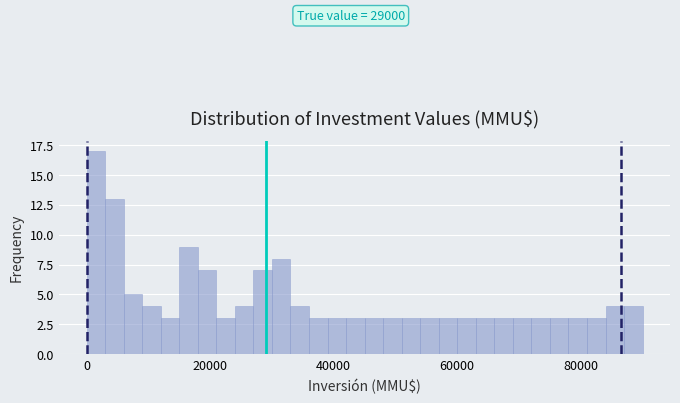

Around what value on the x-axis is the tallest bar? Give the approximate position of its centre, as read against the axis.

2000